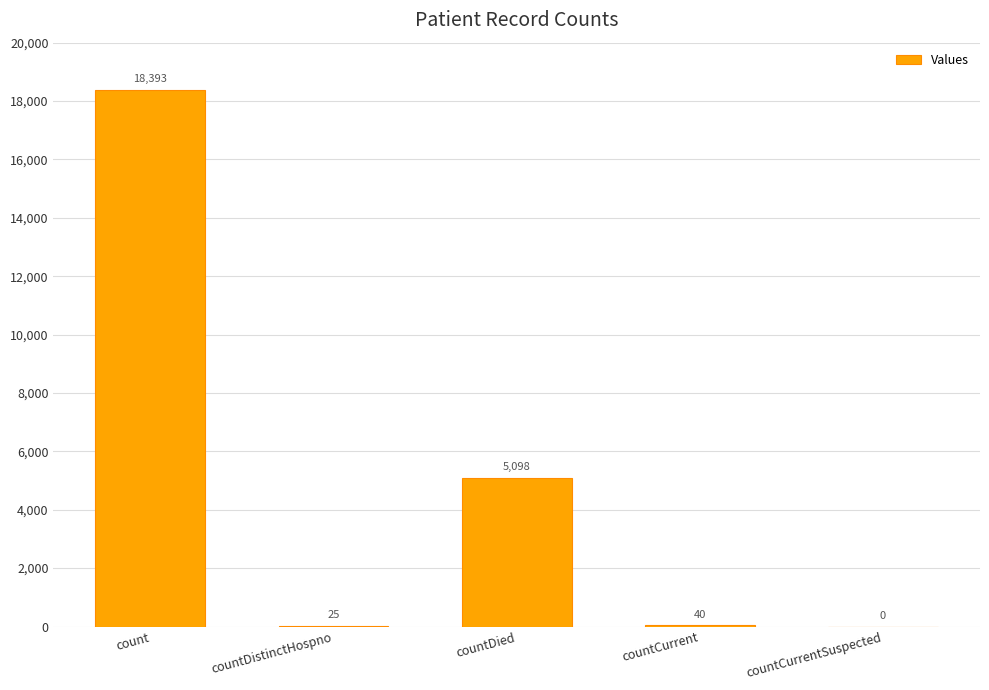

At which label is the value closest to 9196?

countDied